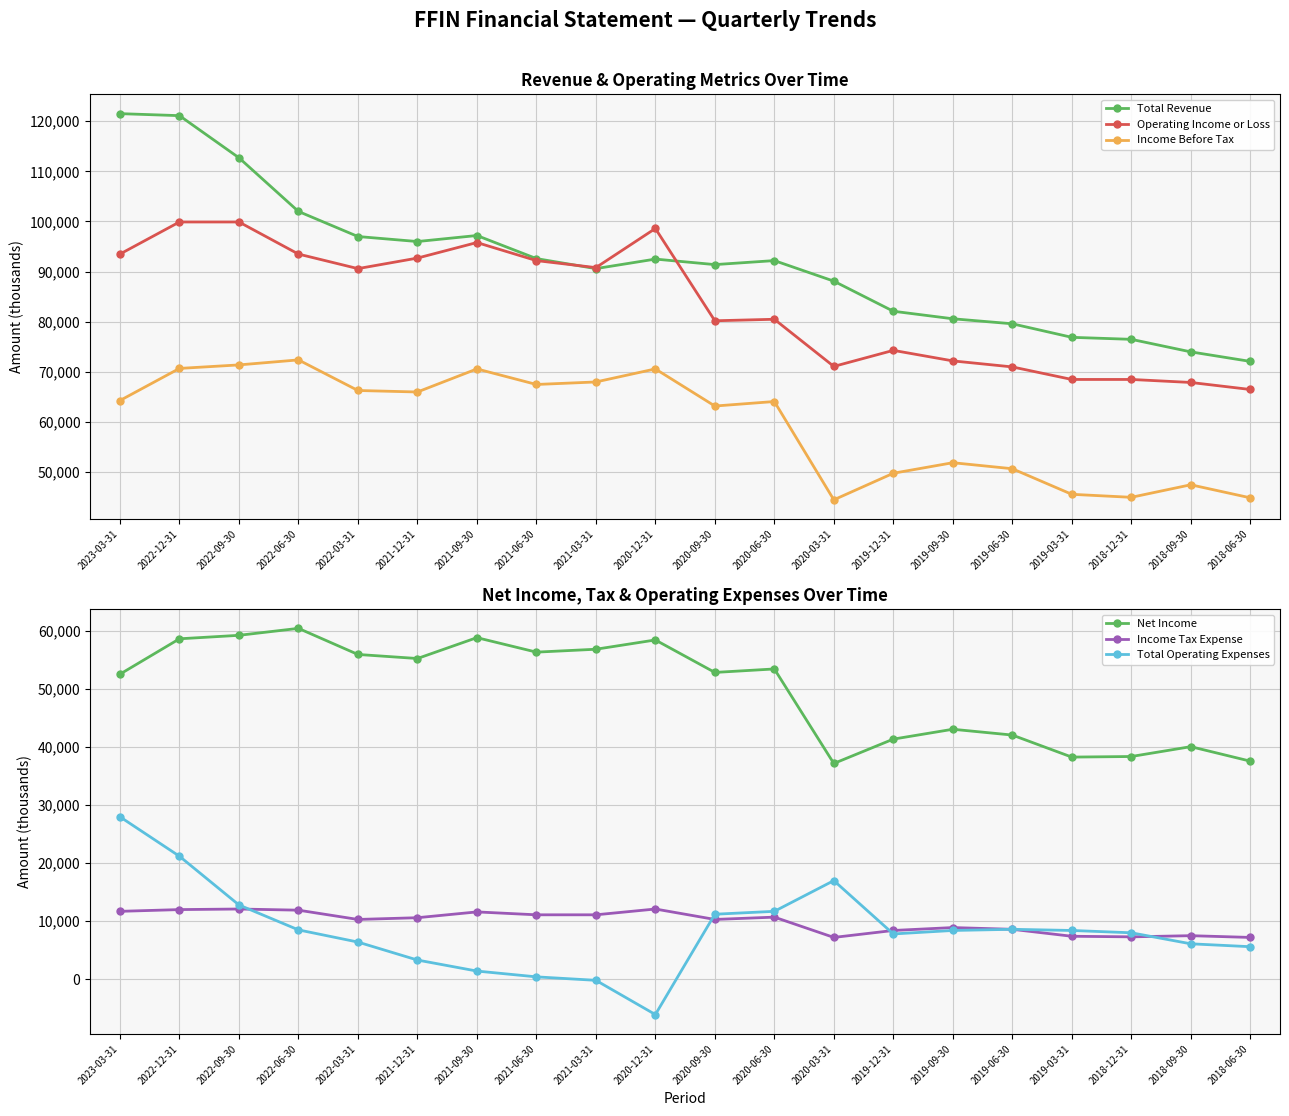

Which series has the largest range (max minus min)?

Total Revenue